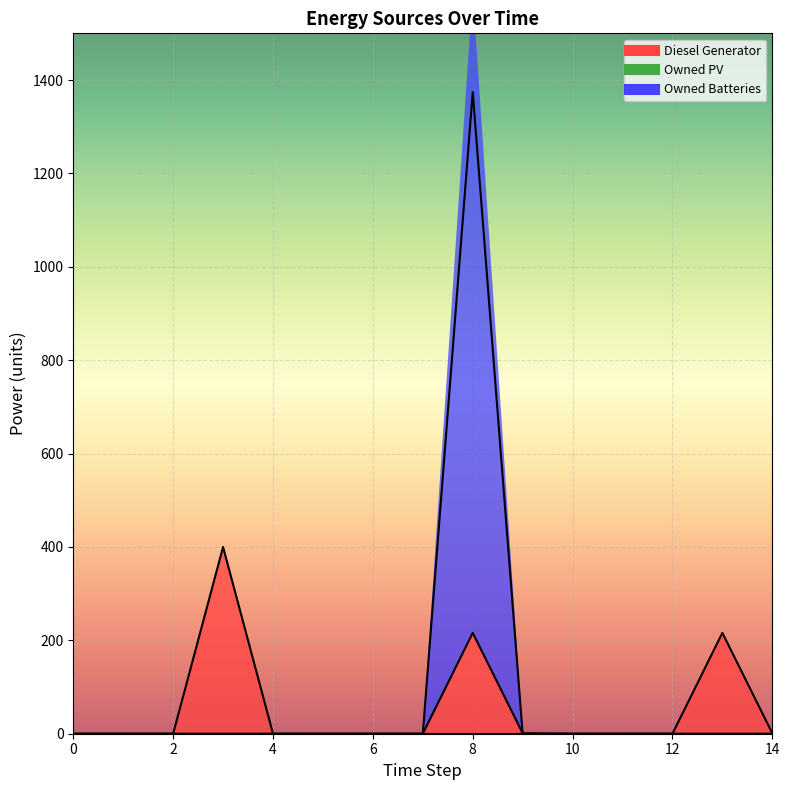

Reading left to right, list all the values displayed in this chart.

Diesel Generator: 0	0	0	400	0	0	0	0	216	1	0	0	0	216	1
Owned Batteries: 0	0	0	0	0	0	0	0	1374	0	0	0	0	0	0